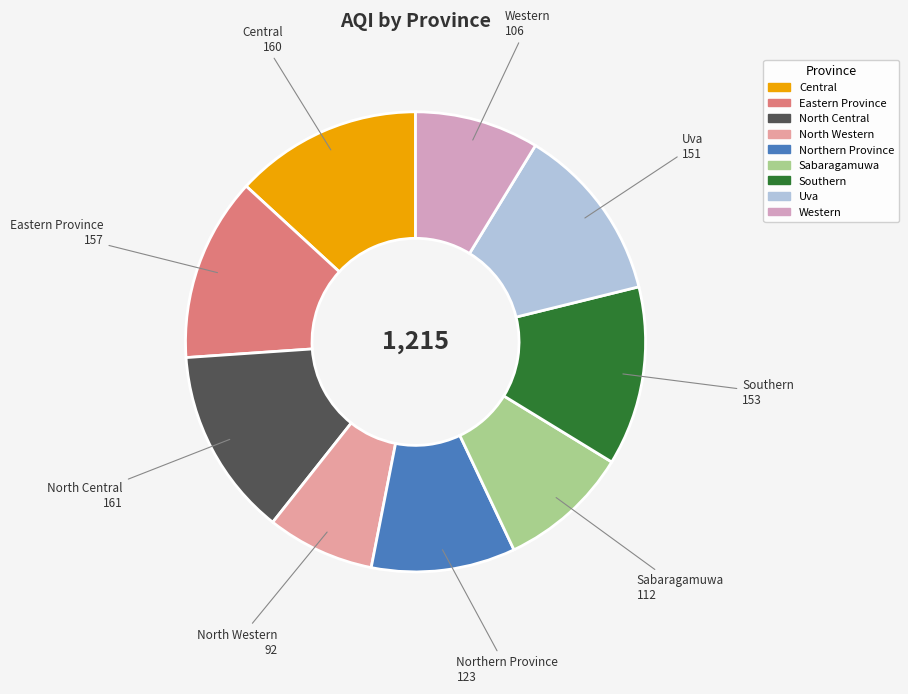

Which slice is the smallest?

North Western